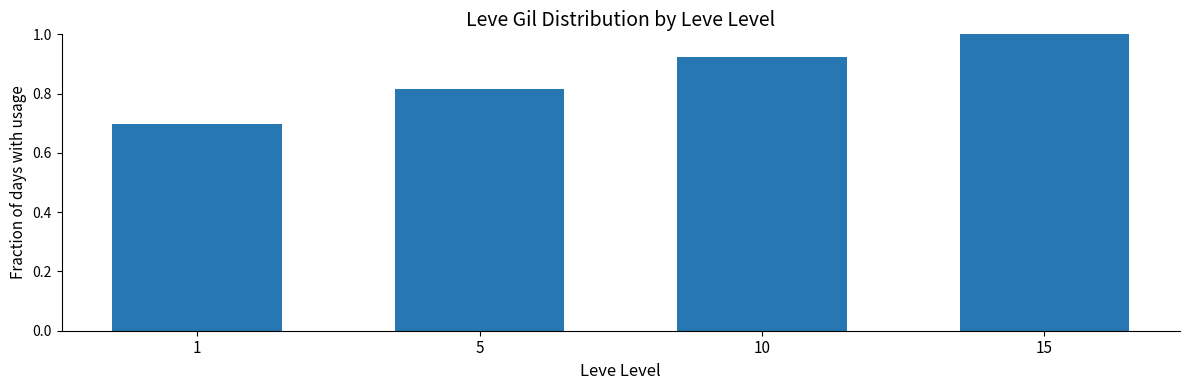

List the labels in order of value, largest first.

15, 10, 5, 1